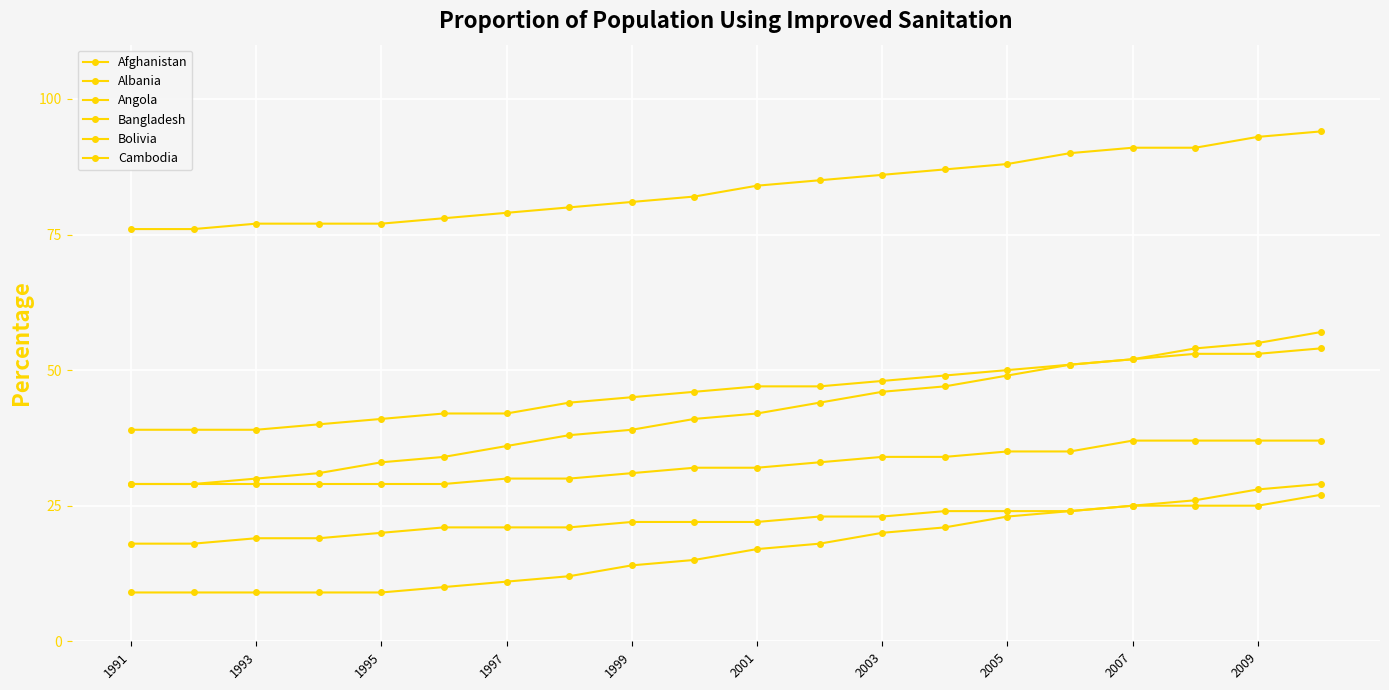

Is this an area chart (filled region under the line)?

No